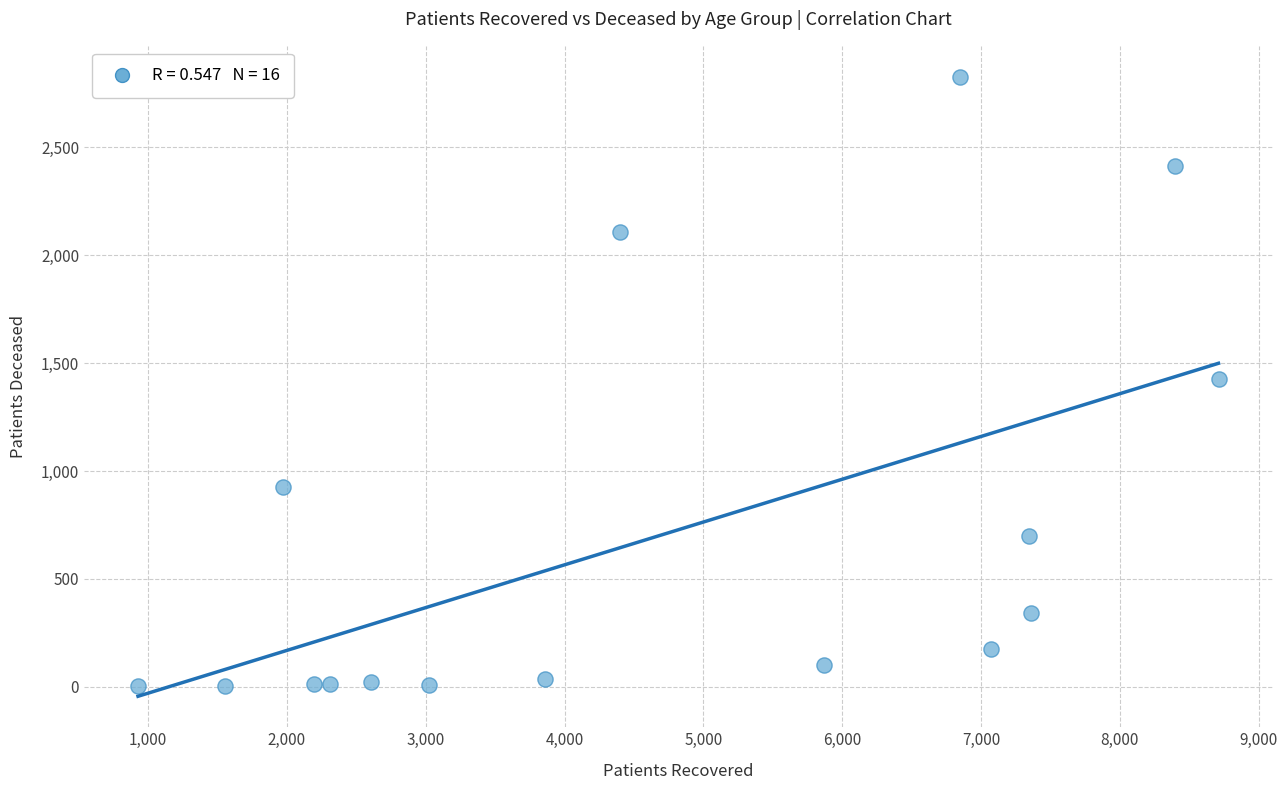

What is the range of X values (max minus min)?

7782